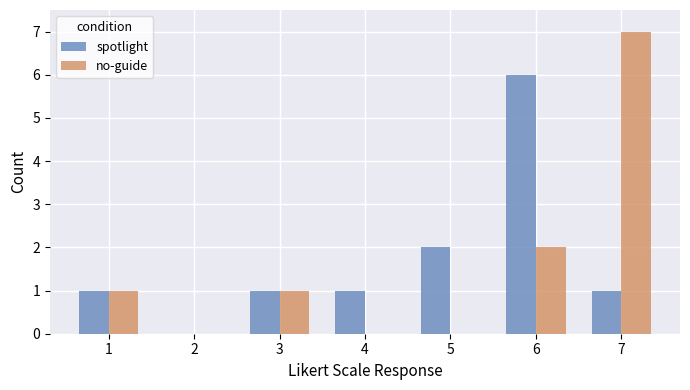

What is the total value across all series at 3?

2